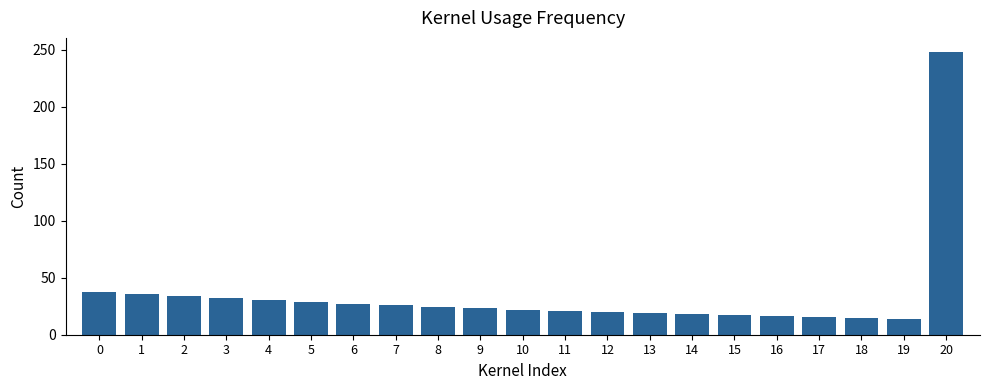

Which label corresponds to the largest value in the chart?

20